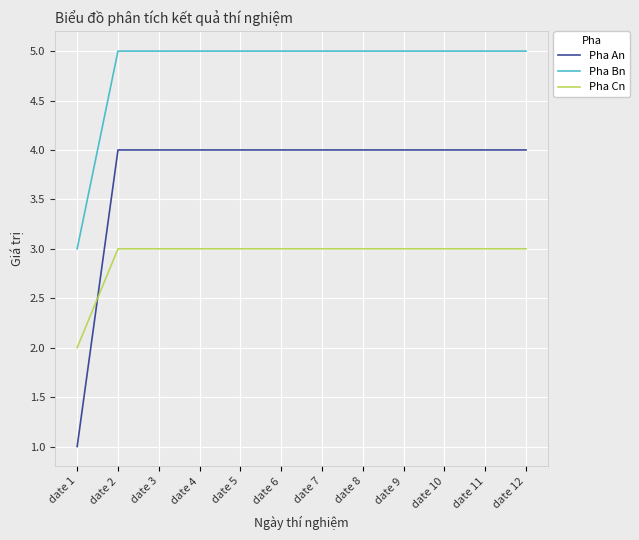

Is the value of Pha Bn at date 11 greater than the value of Pha An at date 12?

Yes